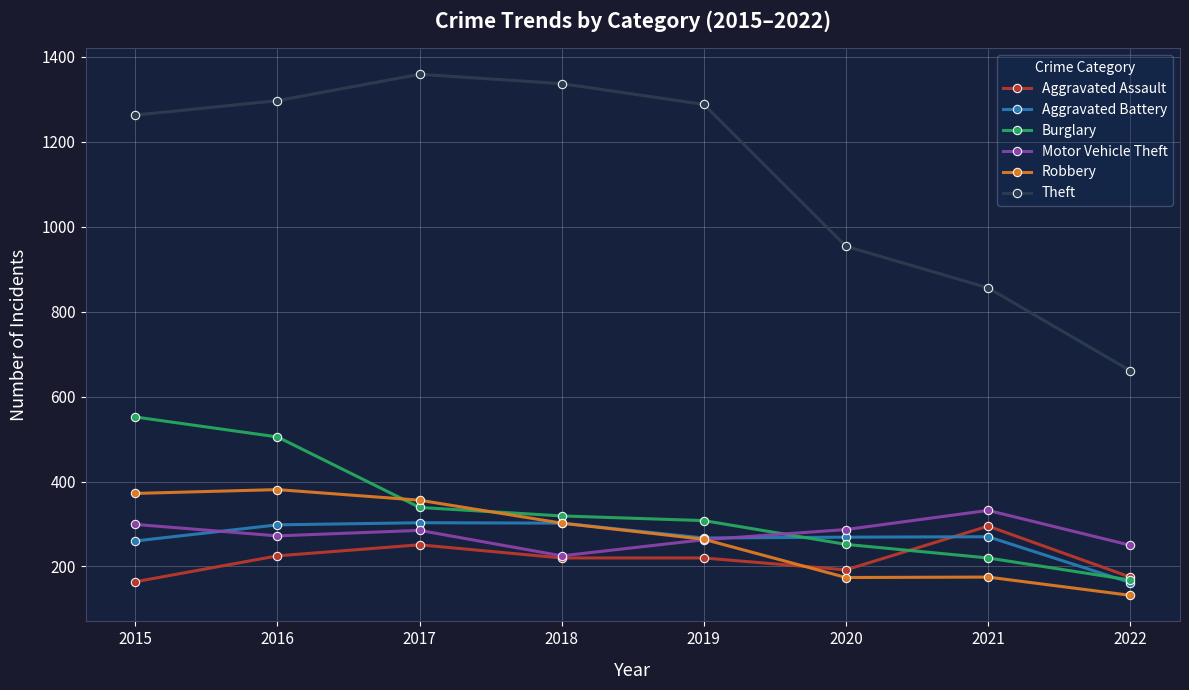

What is the difference between the highest and lowest values at 2019?

1068